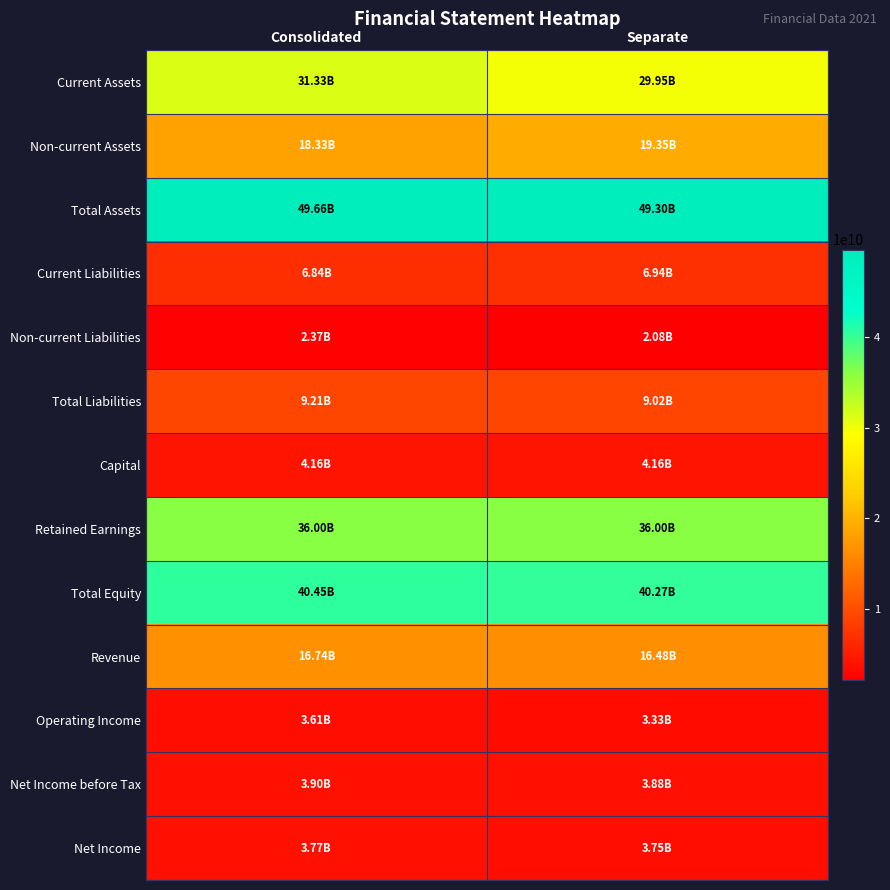

At how many categories does at least one series exceed 30560812937?

2